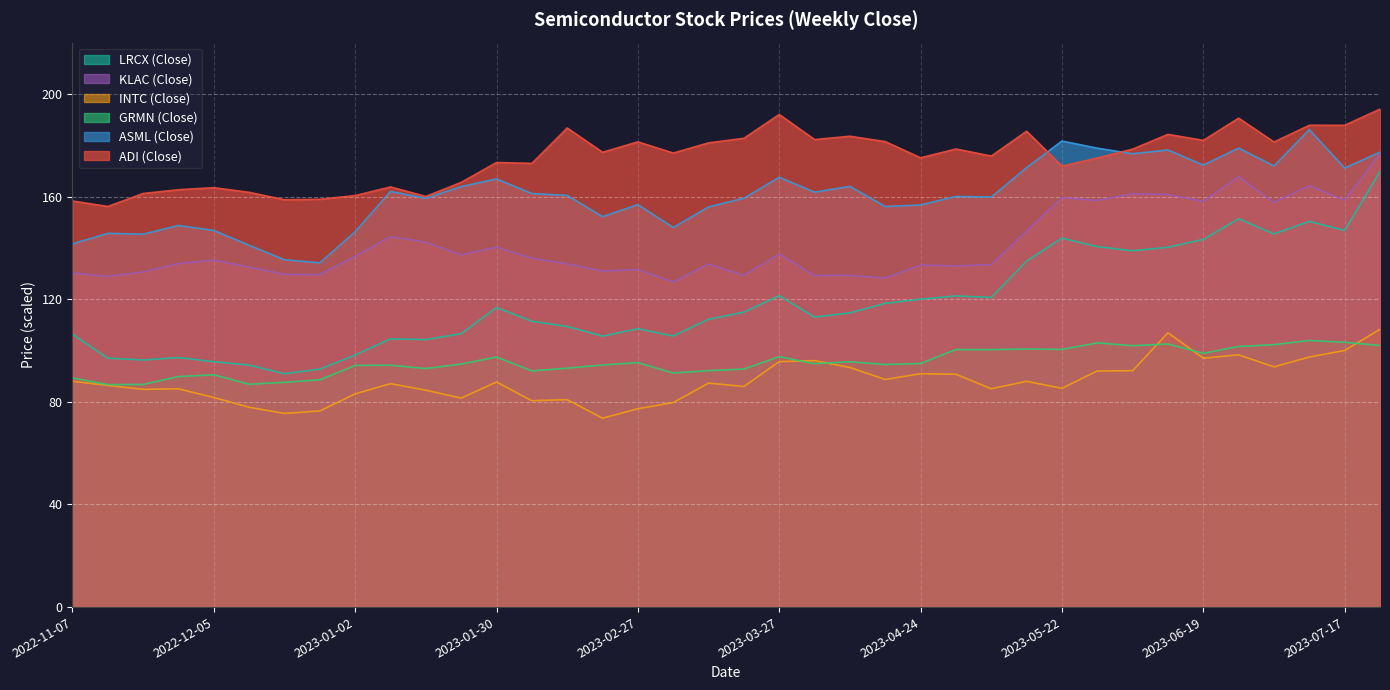

What is the approximate value of LRCX (Close) at 2023-04-10?

114.7